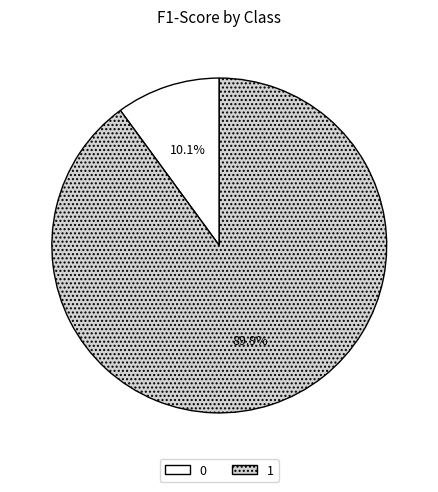

How many segments does this pie chart have?

2